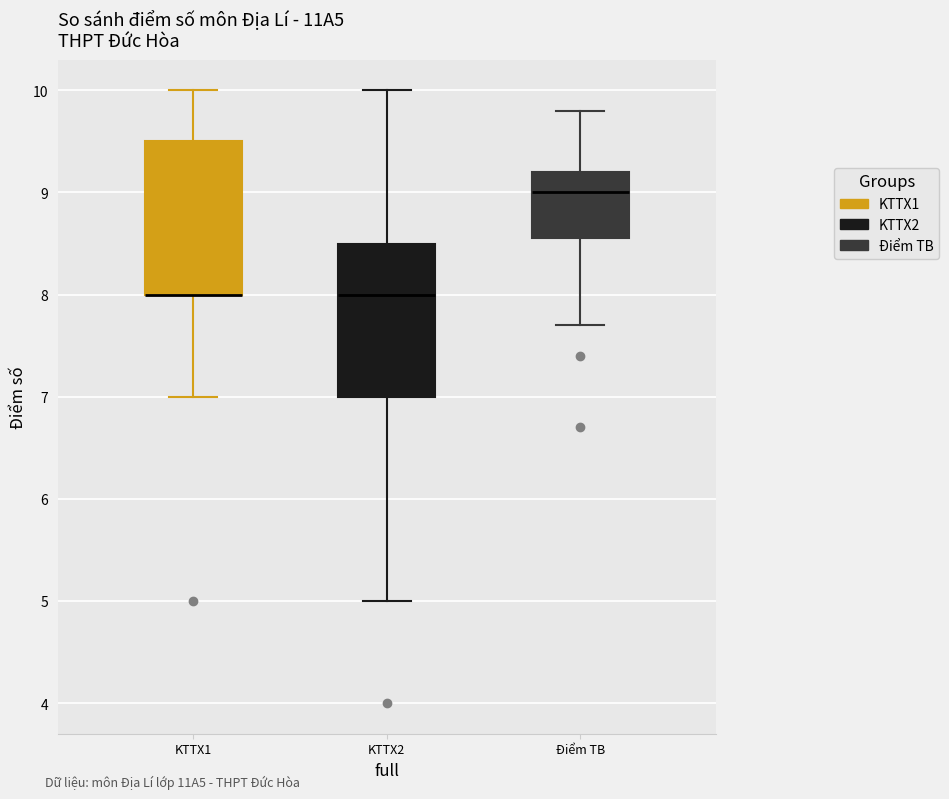

Reading left to right, transcribe this box plot: for each box, give where its median line is, the range the box spans, and where its two whiskers end, as read against the y-axis. The values are not printed on the chart, so give them approximately, as read against the axis.

KTTX1: median 8.0 (drawn on the box's lower edge), box 8.0 to 9.5, whiskers 7.0 to 10.0
KTTX2: median 8.0, box 7.0 to 8.5, whiskers 5.0 to 10.0
Điểm TB: median 9.0, box 8.6 to 9.2, whiskers 7.7 to 9.8